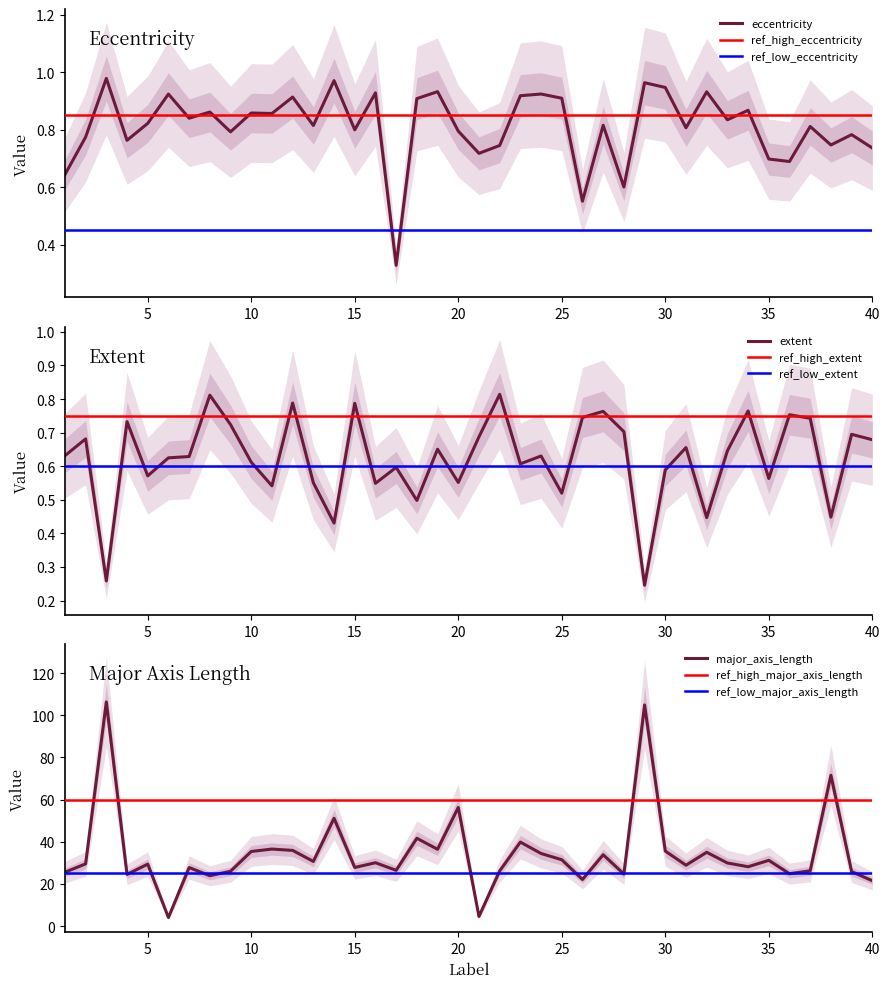

True or false: eccentricity has more than 1 interior local peaks.

True